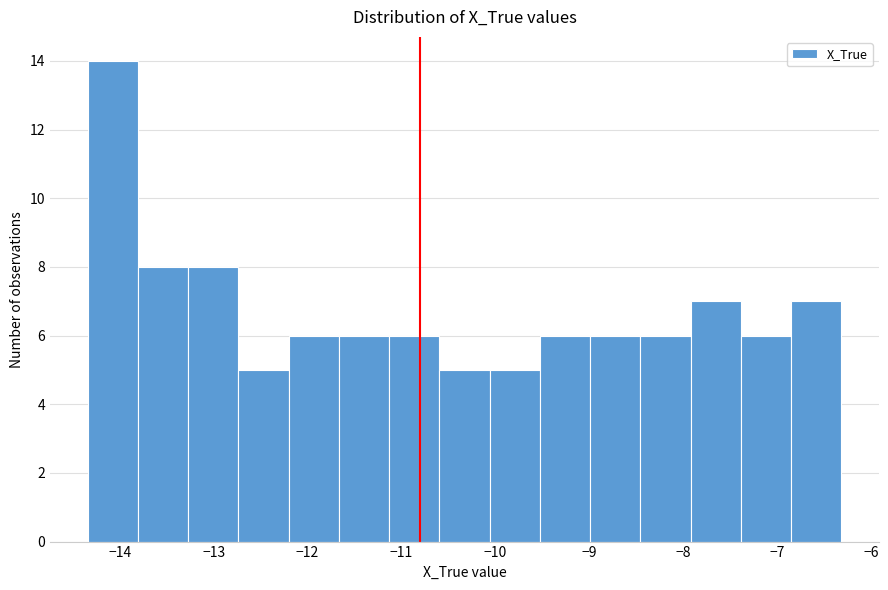

What is the height of the bar covering -7.9 to -7.4 on the x-axis? Neither the bar edges nor the heights are printed on the chart, so give them approximately, as read against the axes.

7